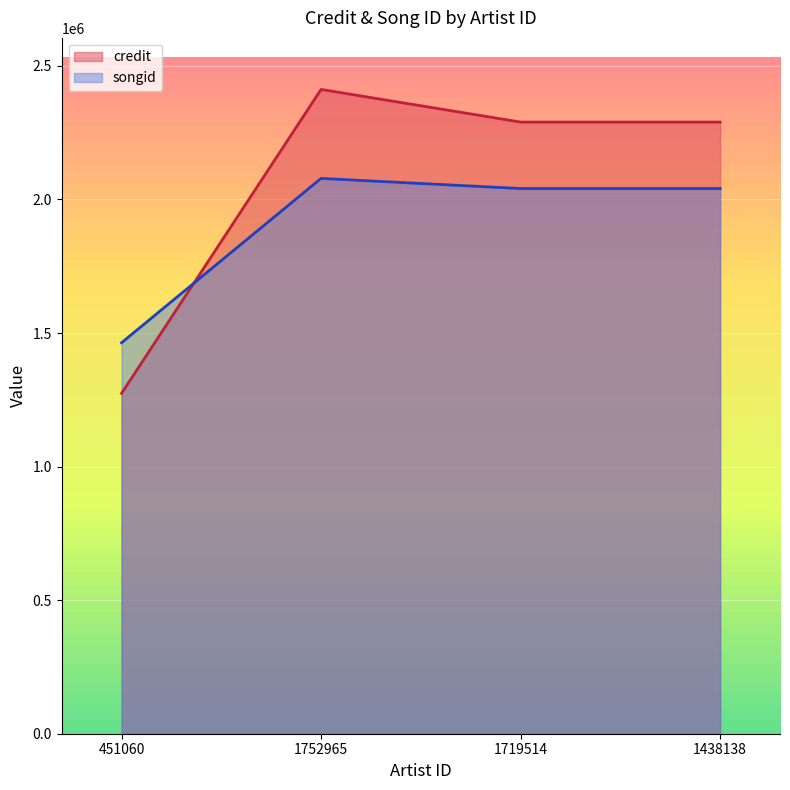

What is the difference between the maximum and minimum values in the songid series?

615167